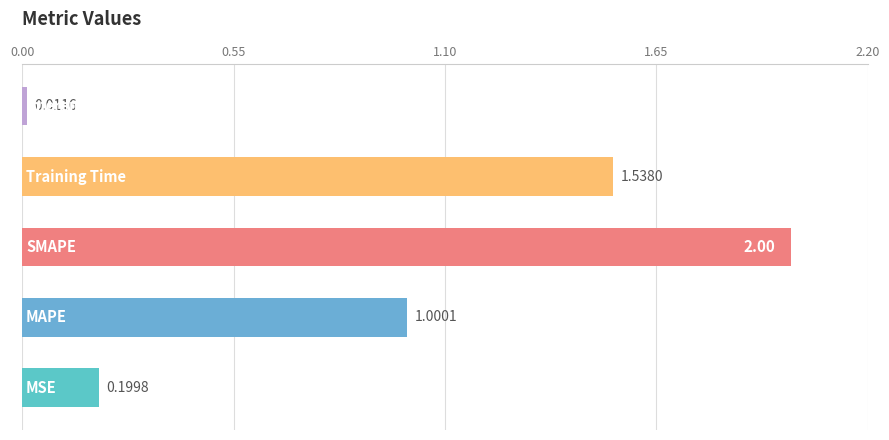

What is the sum of all values?

4.7